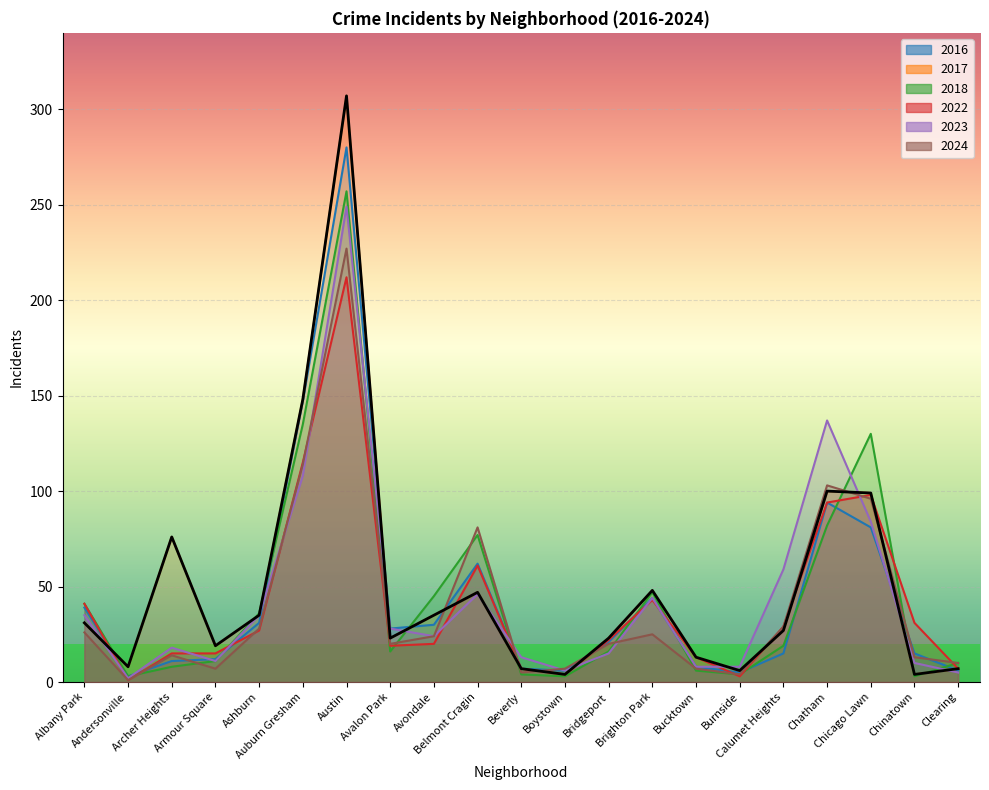

Reading right to left, list all the values displayed in this chart.

2017: 7	4	99	100	27	6	13	48	23	4	7	47	35	23	307	148	35	19	76	8	31
2023: 5	10	84	137	59	8	8	44	15	6	13	46	24	28	249	108	35	11	18	2	35
2022: 7	31	98	94	29	3	13	43	22	4	7	61	20	19	212	115	27	15	15	1	41
2018: 10	3	130	82	19	4	6	47	16	3	4	77	45	16	257	135	36	11	8	3	41
2024: 10	13	96	103	29	4	7	25	20	7	5	81	24	20	227	114	28	7	14	1	26
2016: 6	15	81	94	15	5	8	44	21	6	7	62	30	28	280	147	31	12	11	3	39